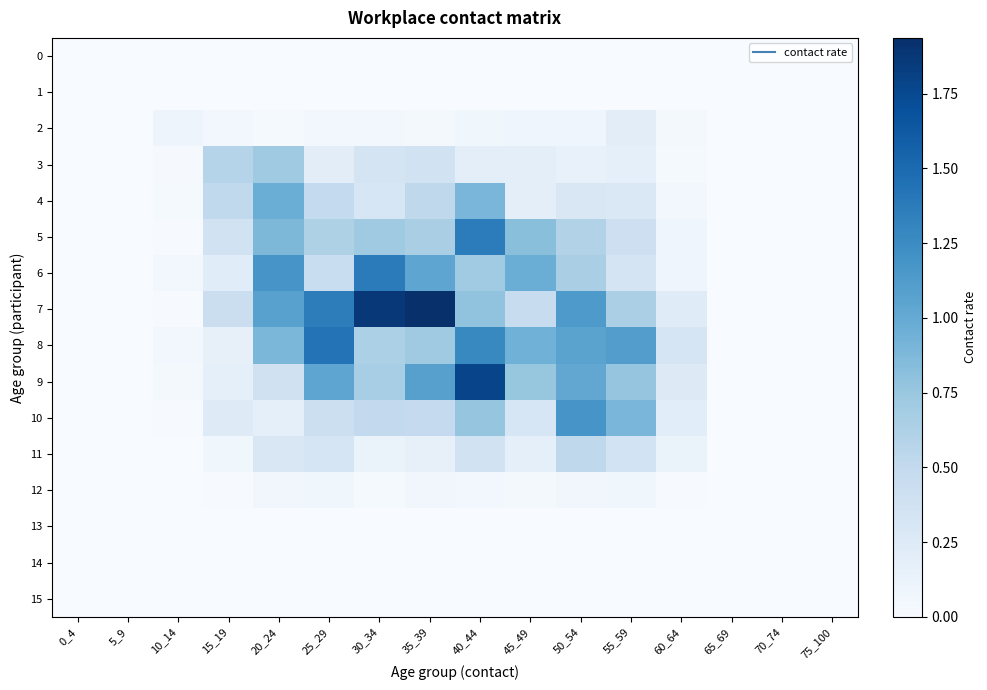

Which category has the lowest value across all series?

0_4